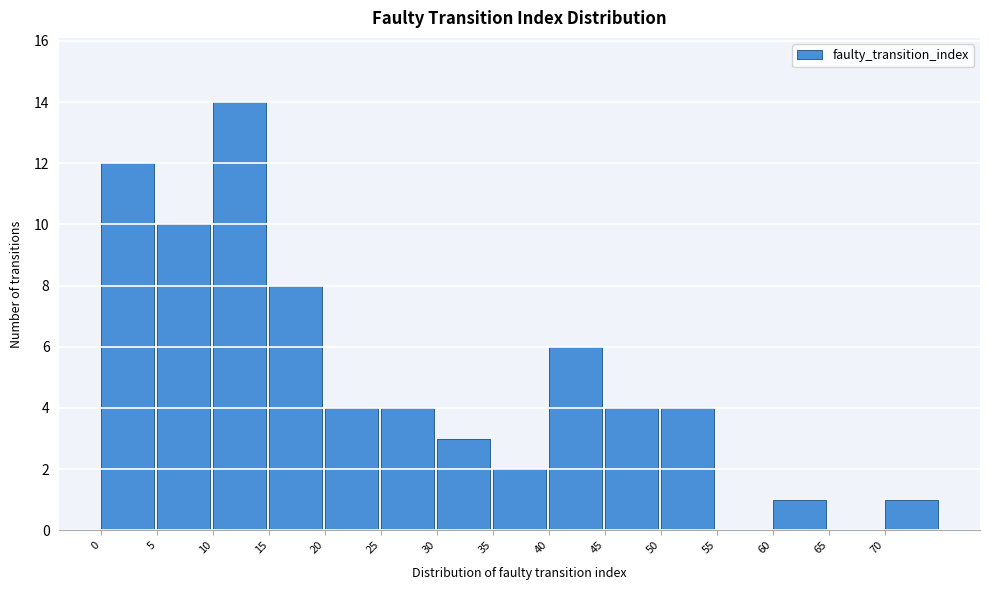

Reading left to right, transcribe this chart: for each bar, give the range it covers on the x-axis and its height. The values are not printed on the chart, so give them approximately, as read against the axis.

0 to 5: 12
5 to 10: 10
10 to 15: 14
15 to 20: 8
20 to 25: 4
25 to 30: 4
30 to 35: 3
35 to 40: 2
40 to 45: 6
45 to 50: 4
50 to 55: 4
55 to 60: 0
60 to 65: 1
65 to 70: 0
70 to 75: 1